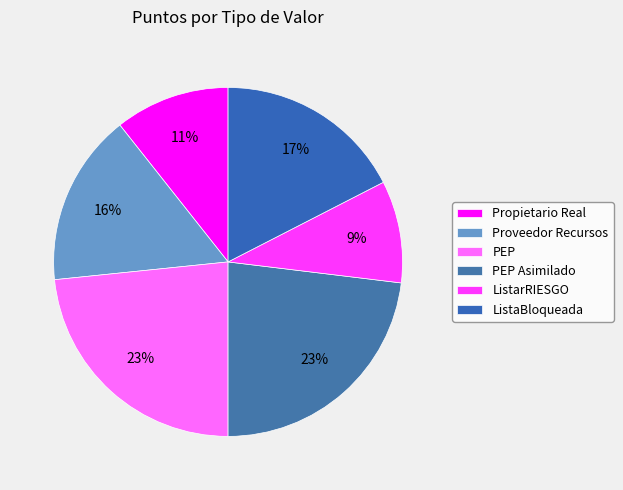

How many segments does this pie chart have?

6